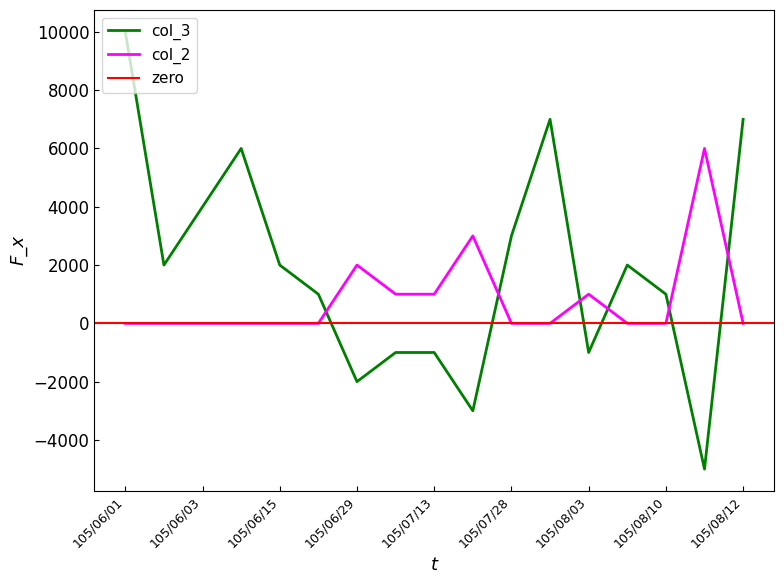

Does the chart have visible grid lines?

No